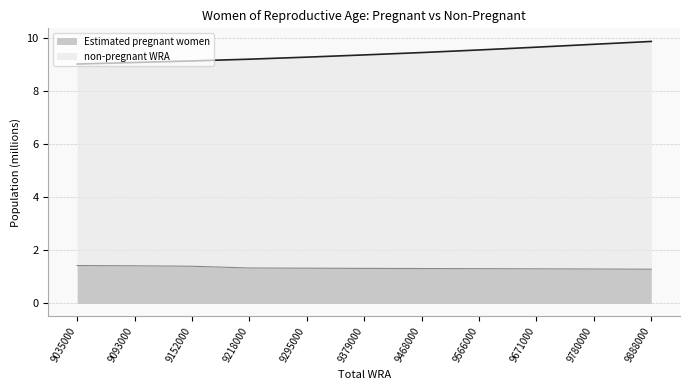

What is the average value of the Estimated pregnant women series?

1.3